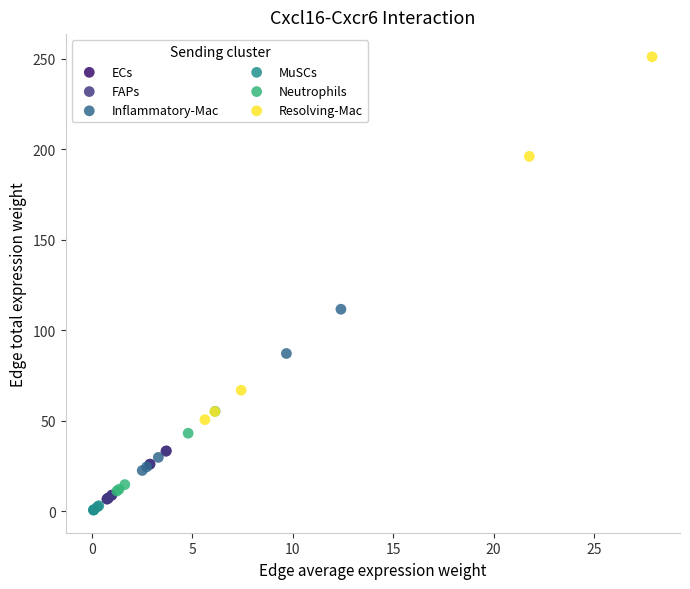

Which series has the widest spread of Y values?

Resolving-Mac